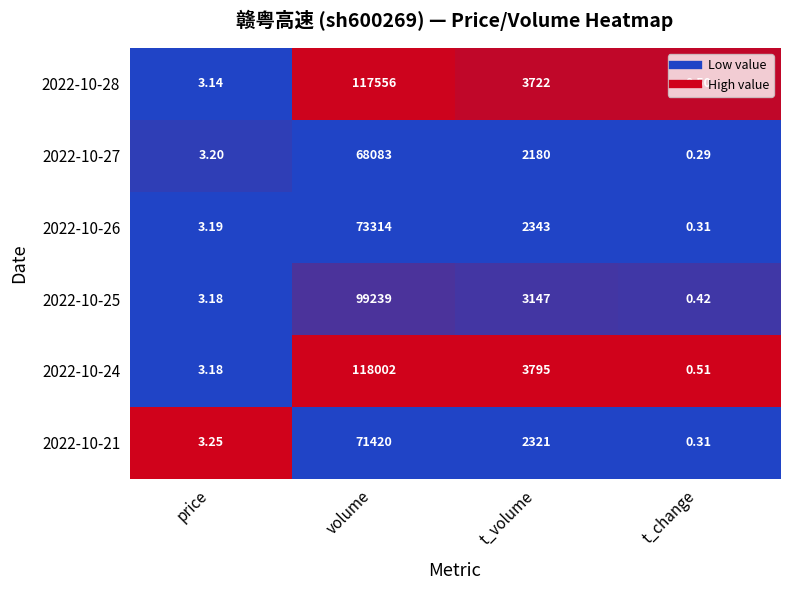

How many categories are shown in the chart?

4